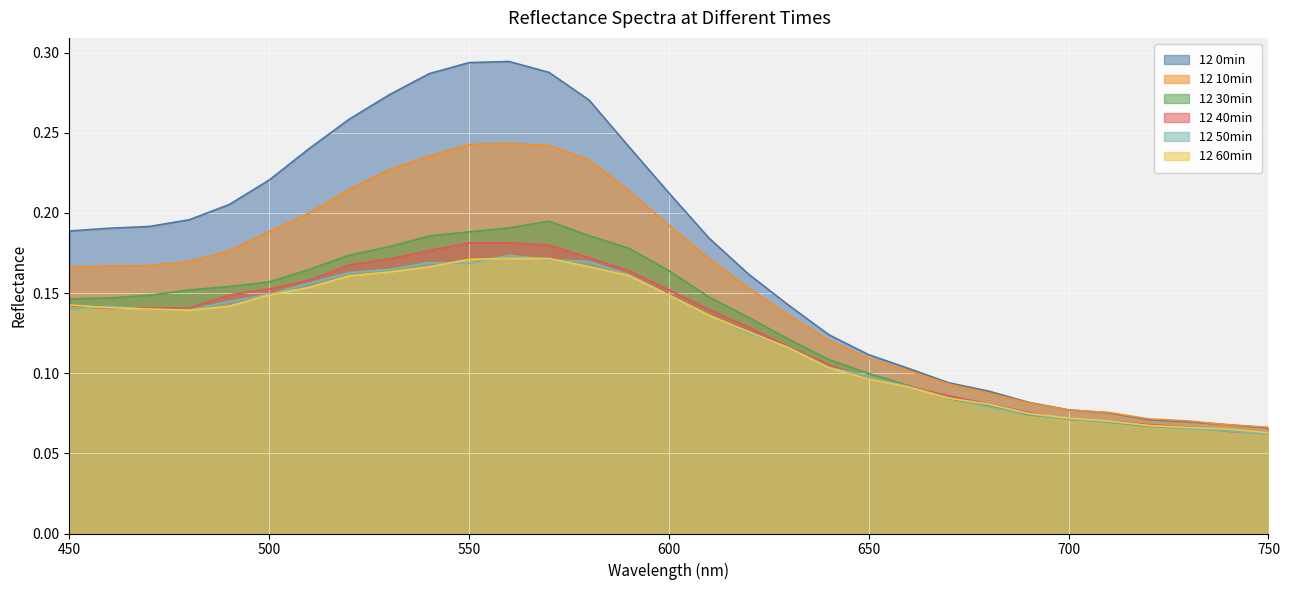

Which category has the lowest value across all series?

750